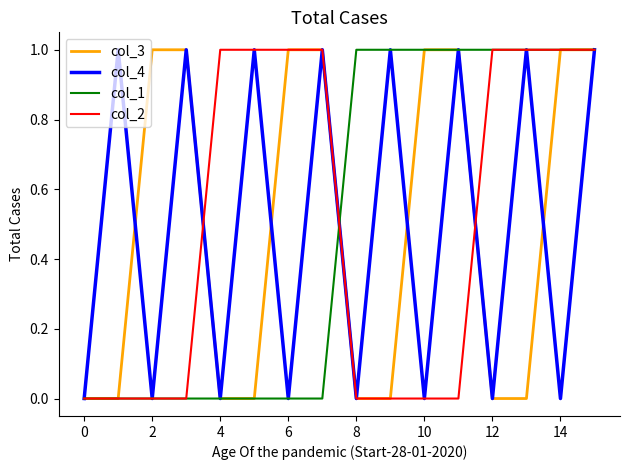

How many col_2 values are between 0 and 1?

16